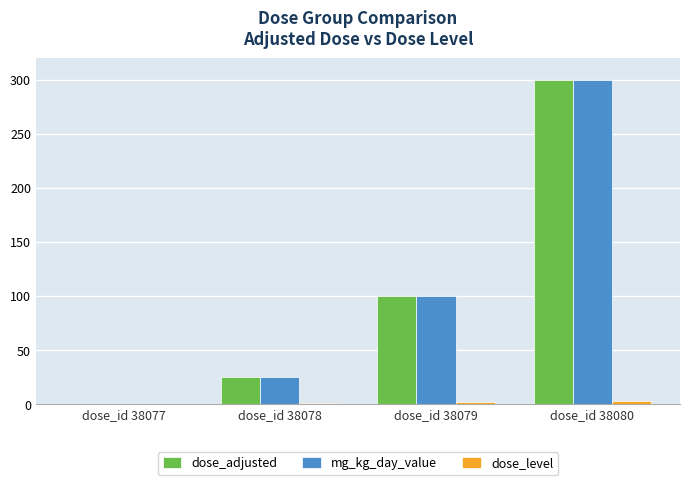

The dose_adjusted series shows 147 at dose_id 38079. True or false?

False